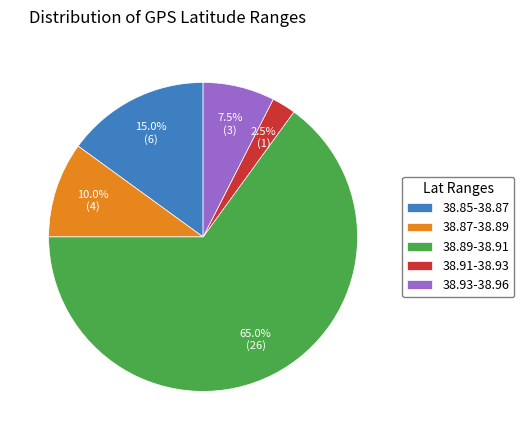

Does 38.89-38.91 represent more than half of the total?

Yes